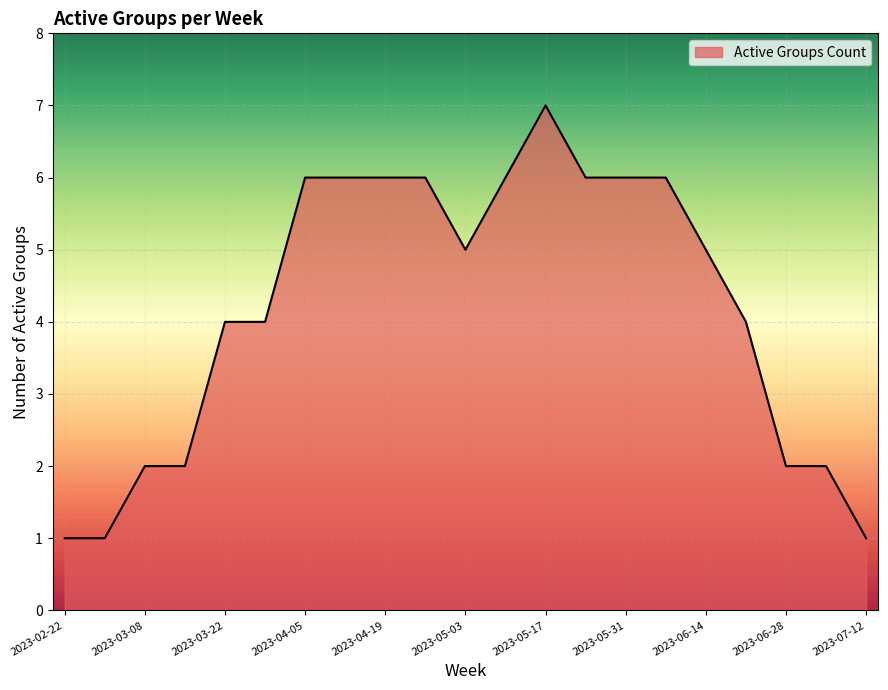

What is the difference between the maximum and minimum values?

6